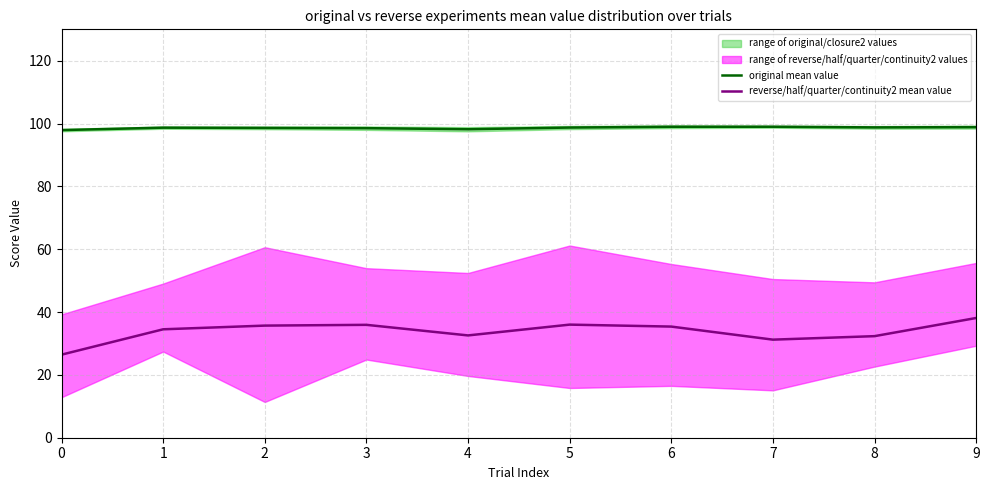

True or false: reverse/half/quarter/continuity2 mean value and original mean value intersect in this chart.

False